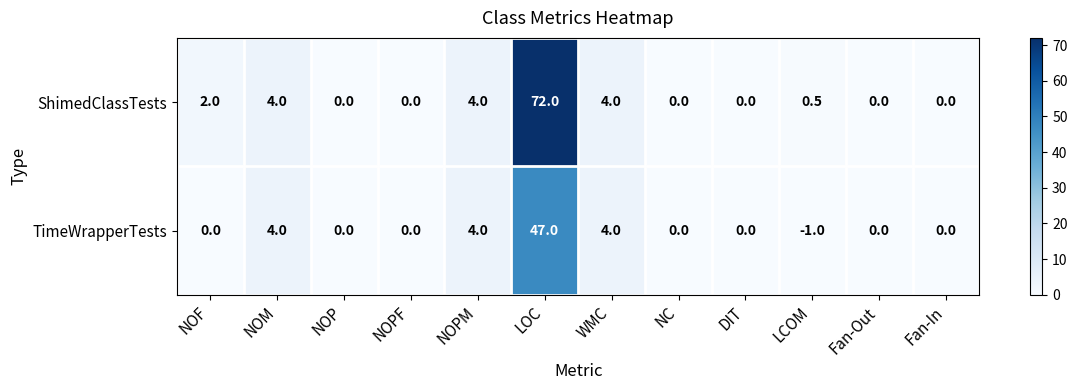

What is the difference between the maximum and minimum values in the TimeWrapperTests series?

48.0